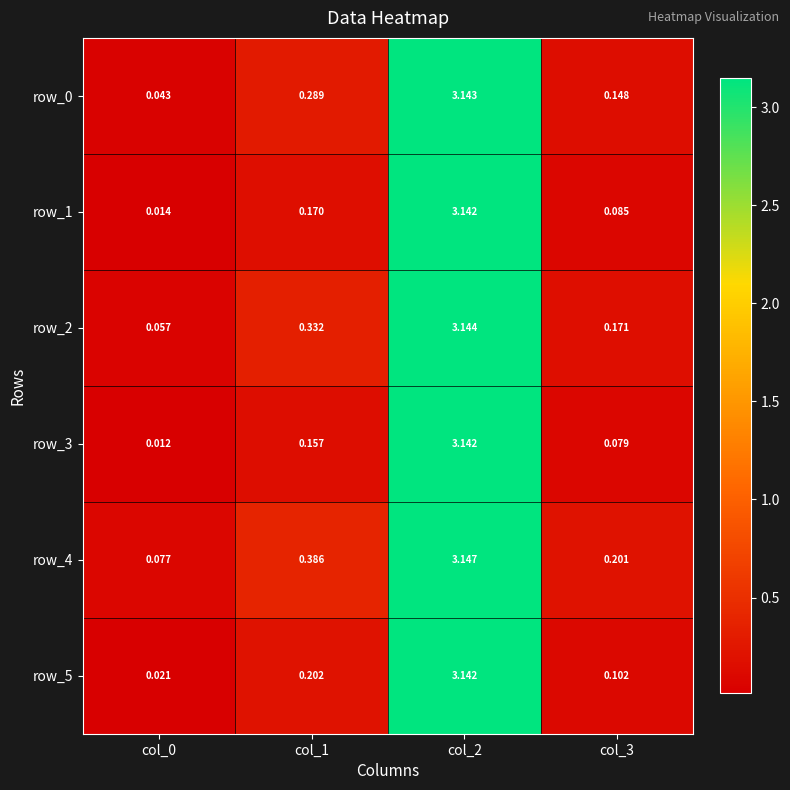

What is the difference between the highest and lowest values at col_3?

0.1